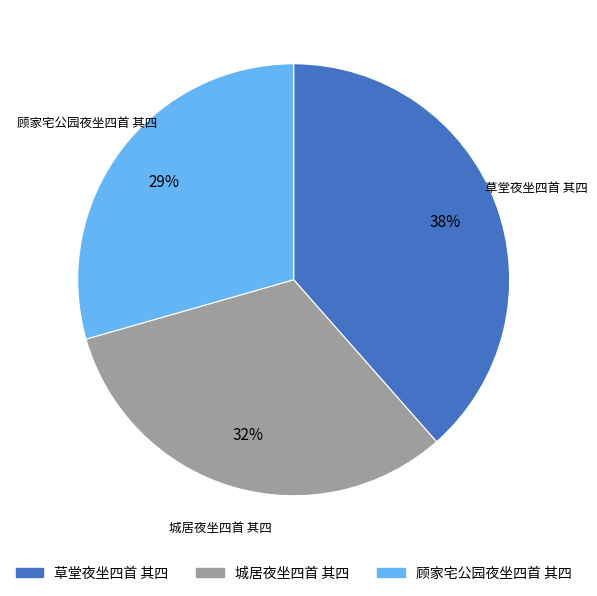

Does 草堂夜坐四首 其四 represent more than half of the total?

No